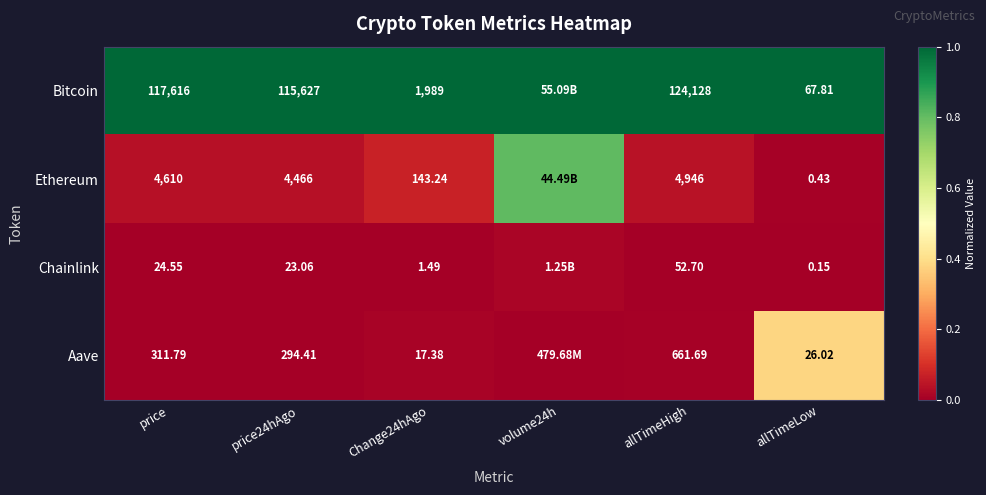

Between price24hAgo and Change24hAgo, which series saw the biggest shift?

Bitcoin